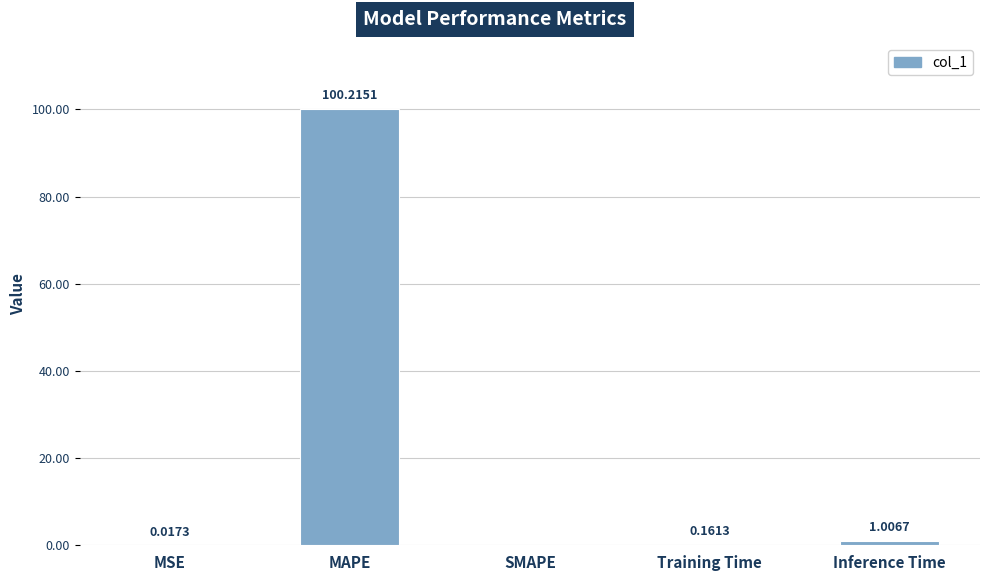

Which has a higher value, MAPE or Training Time?

MAPE